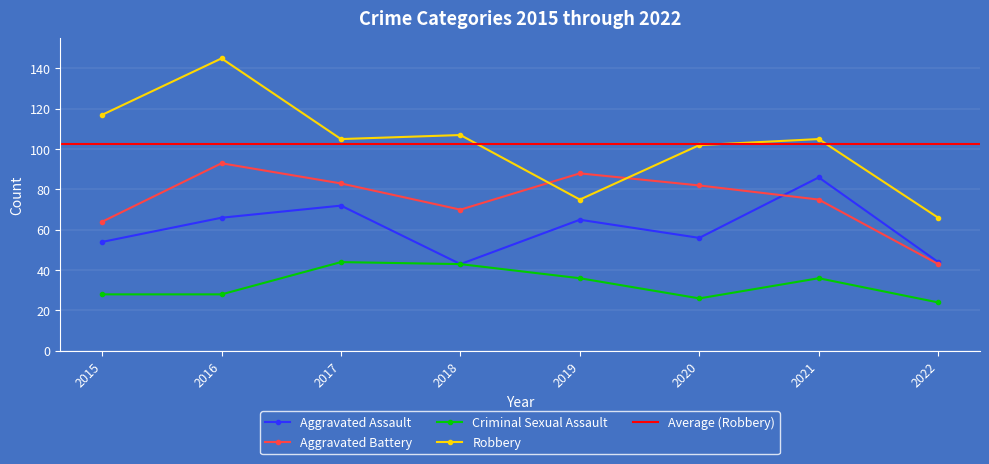

True or false: Aggravated Battery has a value of 88 at 2019.

True